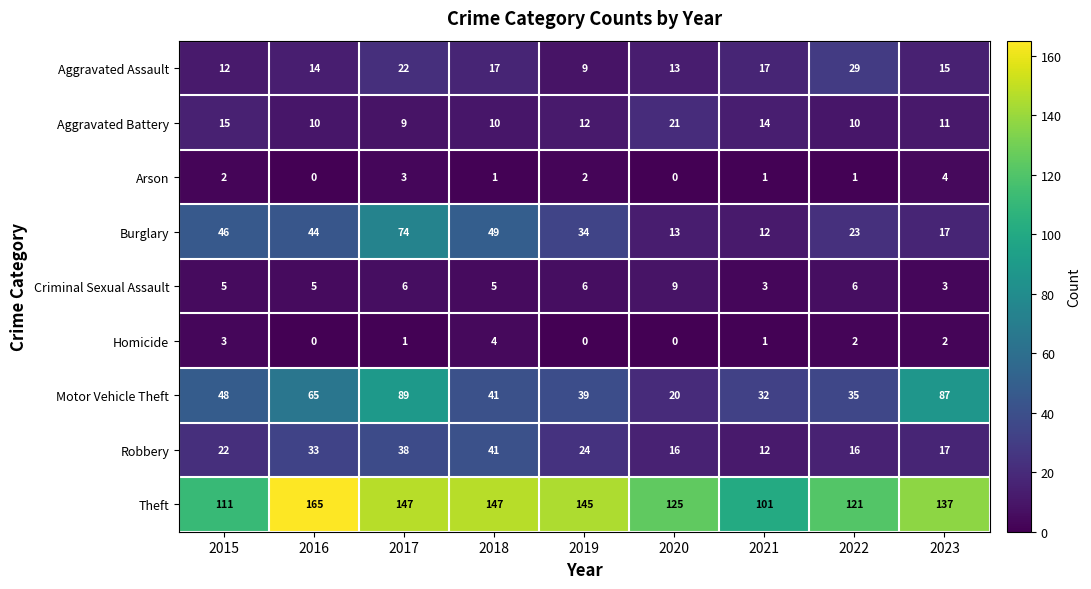

Where does the Homicide series first go above 1?

2015